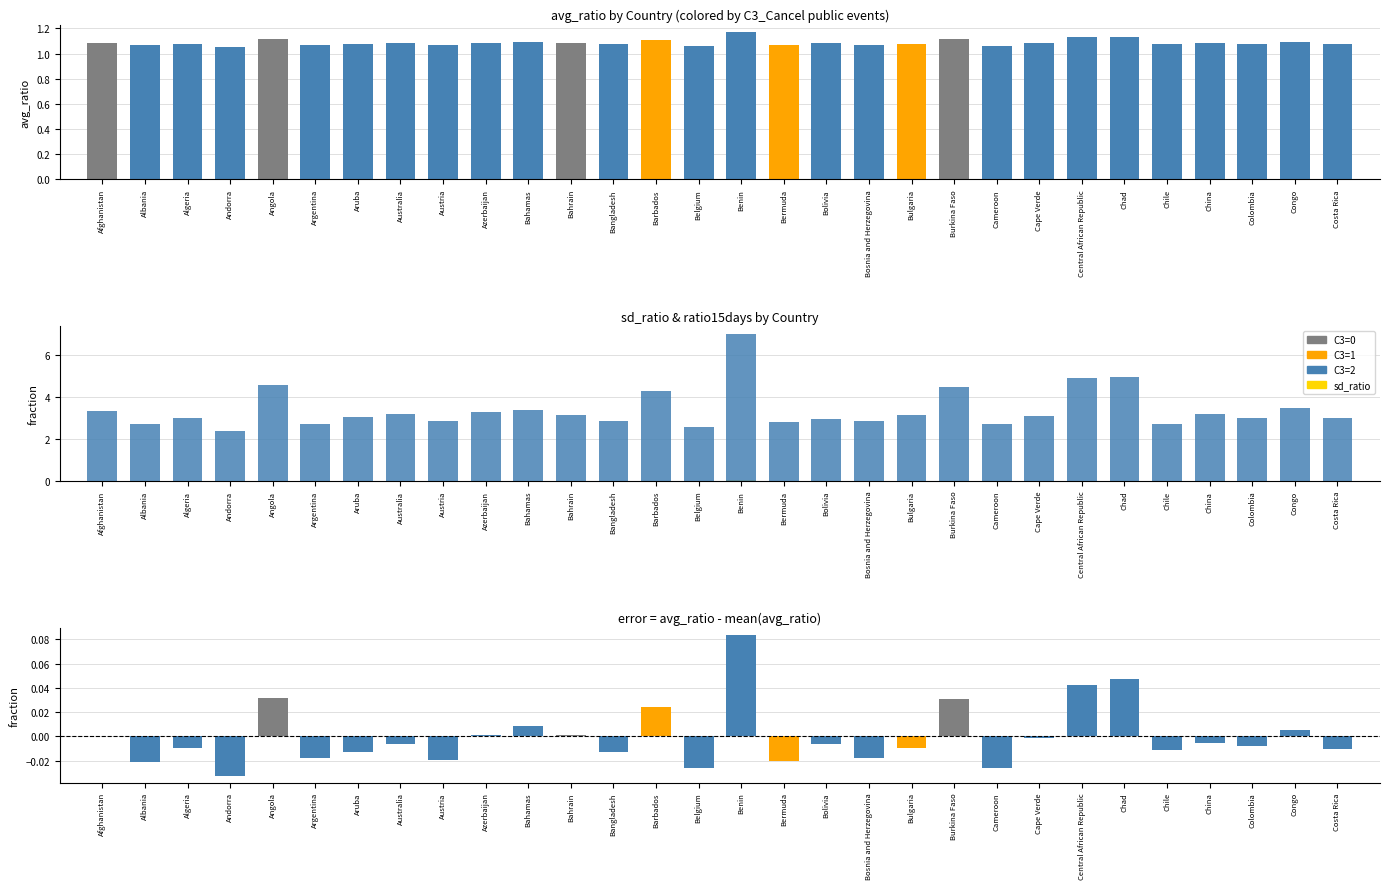

Reading left to right, transcribe all the data shown in this chart.

avg_ratio: 1.1	1.1	1.1	1.1	1.1	1.1	1.1	1.1	1.1	1.1	1.1	1.1	1.1	1.1	1.1	1.2	1.1	1.1	1.1	1.1	1.1	1.1	1.1	1.1	1.1	1.1	1.1	1.1	1.1	1.1
sd_ratio: 0.0	0.0	0.0	0.0	0.0	0.0	0.0	0.0	0.0	0.0	0.0	0.0	0.0	0.0	0.0	0.0	0.0	0.0	0.0	0.0	0.0	0.0	0.0	0.0	0.0	0.0	0.0	0.0	0.0	0.0
ratio15days: 3.3	2.7	3.0	2.4	4.6	2.7	3.1	3.2	2.8	3.3	3.4	3.1	2.8	4.3	2.6	7.0	2.8	3.0	2.9	3.1	4.5	2.7	3.1	4.9	4.9	2.7	3.2	3.0	3.5	3.0
error: 0.0	-0.0	-0.0	-0.0	0.0	-0.0	-0.0	-0.0	-0.0	0.0	0.0	0.0	-0.0	0.0	-0.0	0.1	-0.0	-0.0	-0.0	-0.0	0.0	-0.0	-0.0	0.0	0.0	-0.0	-0.0	-0.0	0.0	-0.0